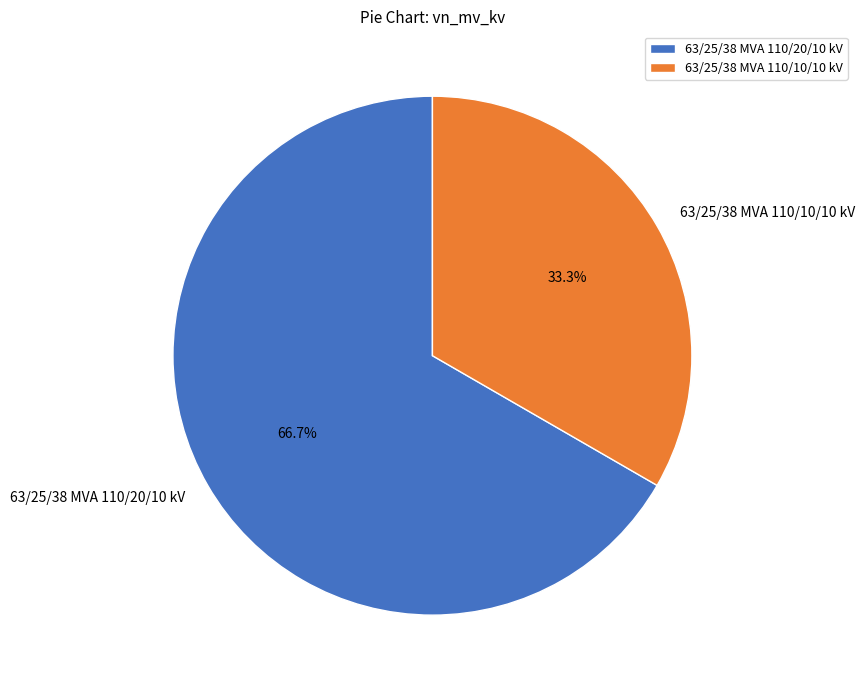

Is there a majority slice in this chart?

Yes